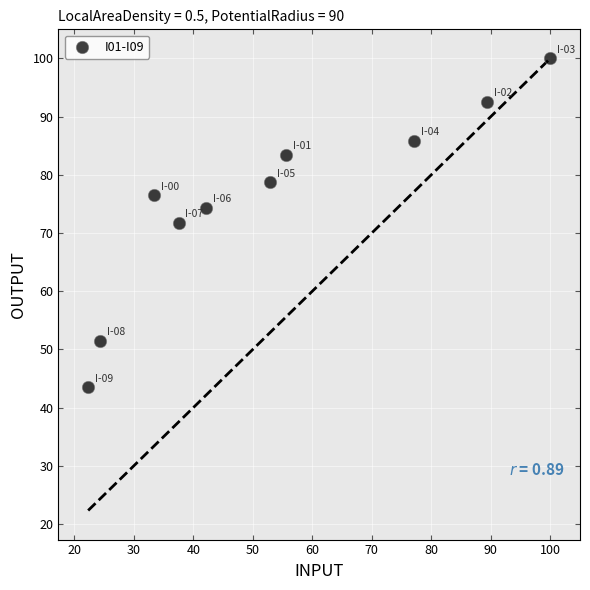

What is the range of Y values (max minus min)?

56.5